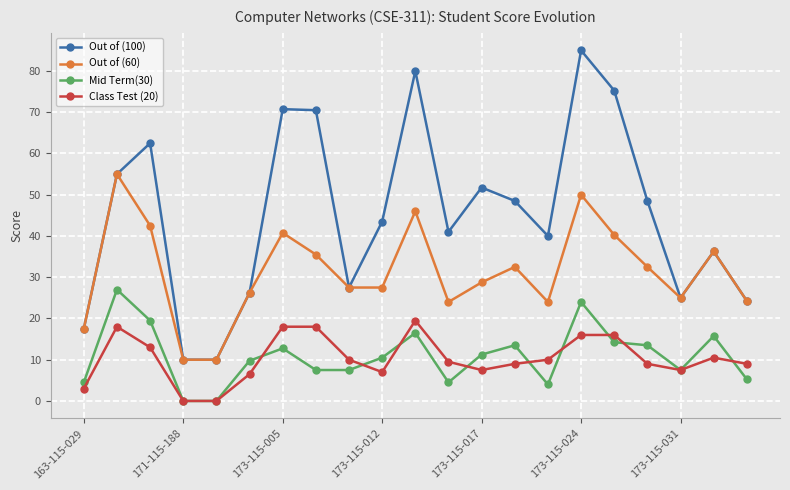

True or false: Out of (100) and Mid Term(30) intersect in this chart.

False